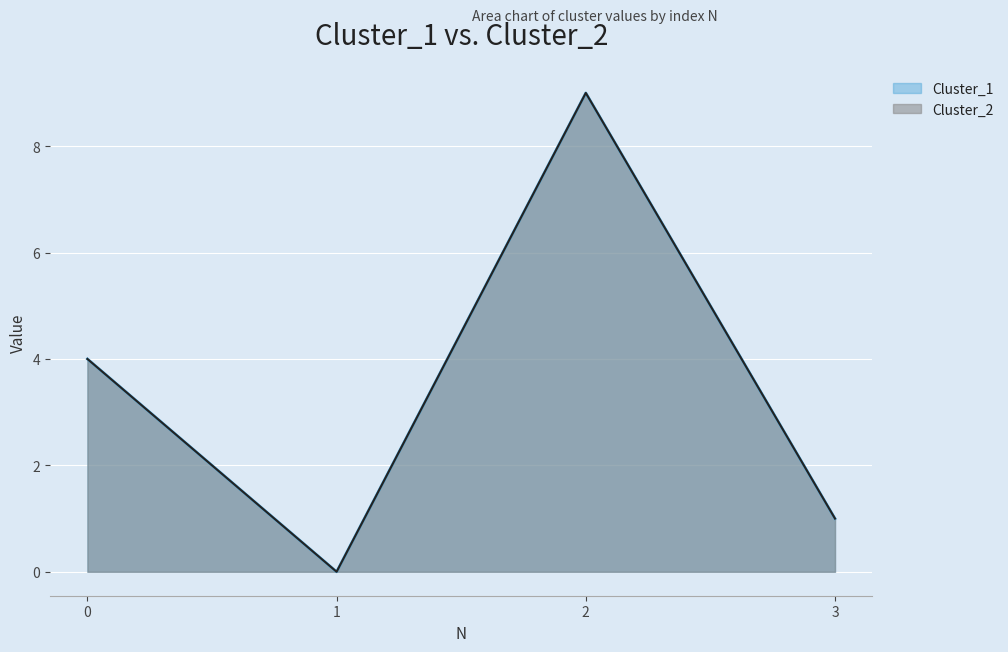

What are all the series names shown in the legend?

Cluster_1, Cluster_2